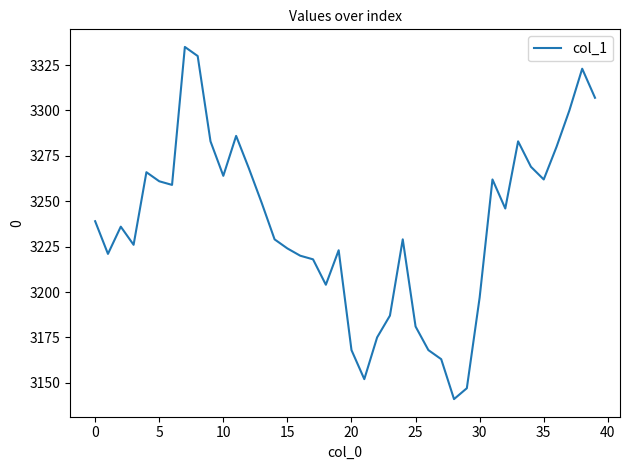

What is the maximum value shown in the chart?

3335